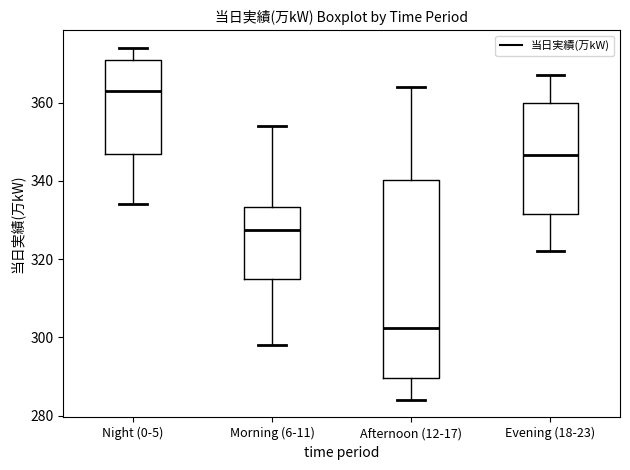

Reading left to right, read every box against the y-axis: the position of its median line, the range the box covers, and the ends of its whiskers. The values are not printed on the chart, so give them approximately, as read against the axis.

Night (0-5): median 364, box 346 to 372, whiskers 334 to 374
Morning (6-11): median 328, box 316 to 334, whiskers 298 to 354
Afternoon (12-17): median 302, box 290 to 340, whiskers 284 to 364
Evening (18-23): median 346, box 332 to 360, whiskers 322 to 368